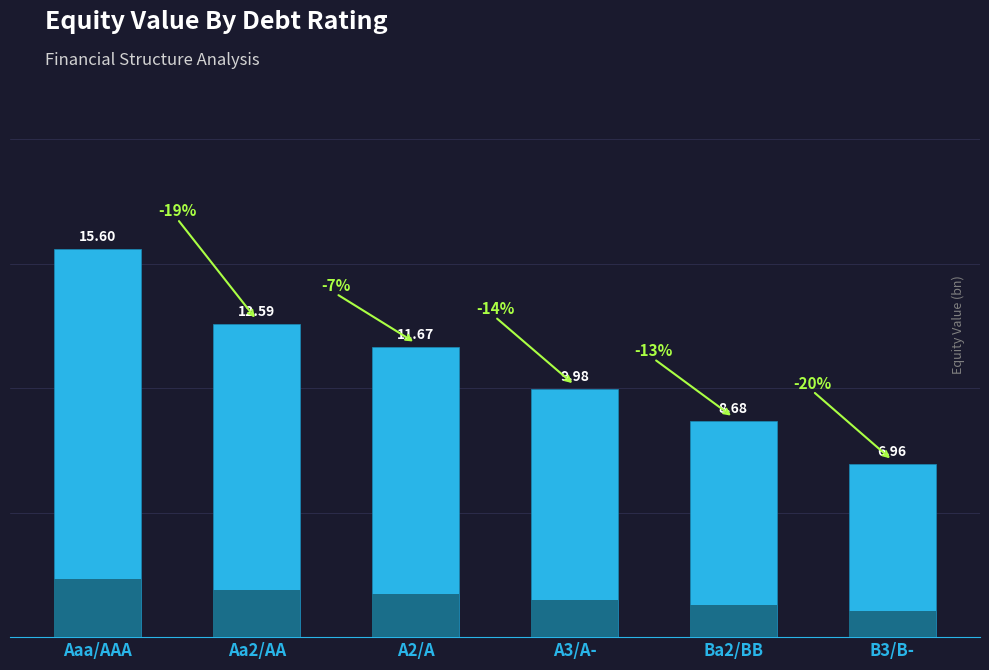

Where is the data nearest to the value 11?

A2/A